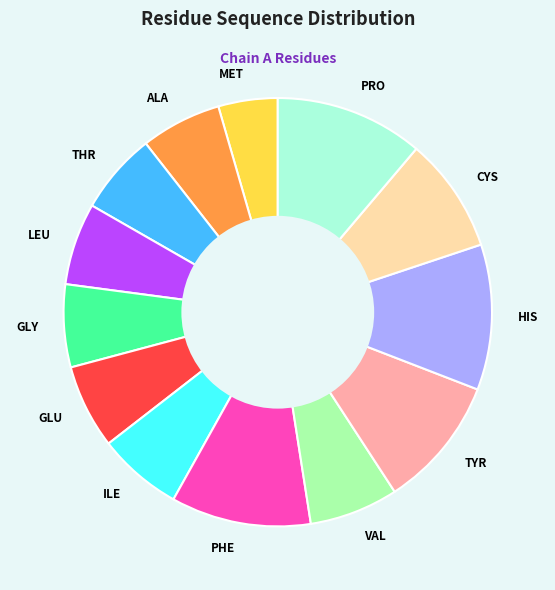

How many slices are in this pie chart?

13